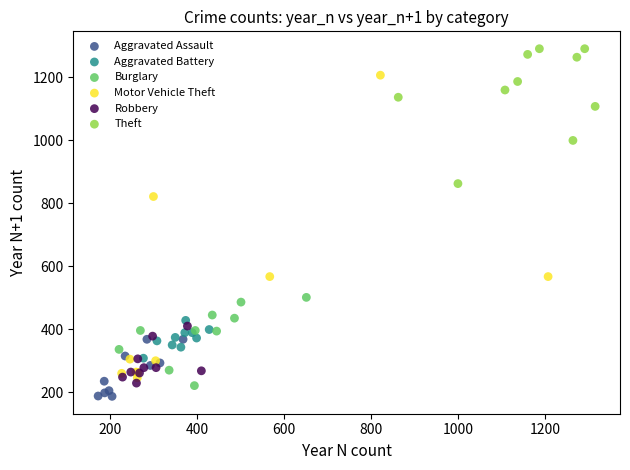

Which series contains the highest Y value?

Theft